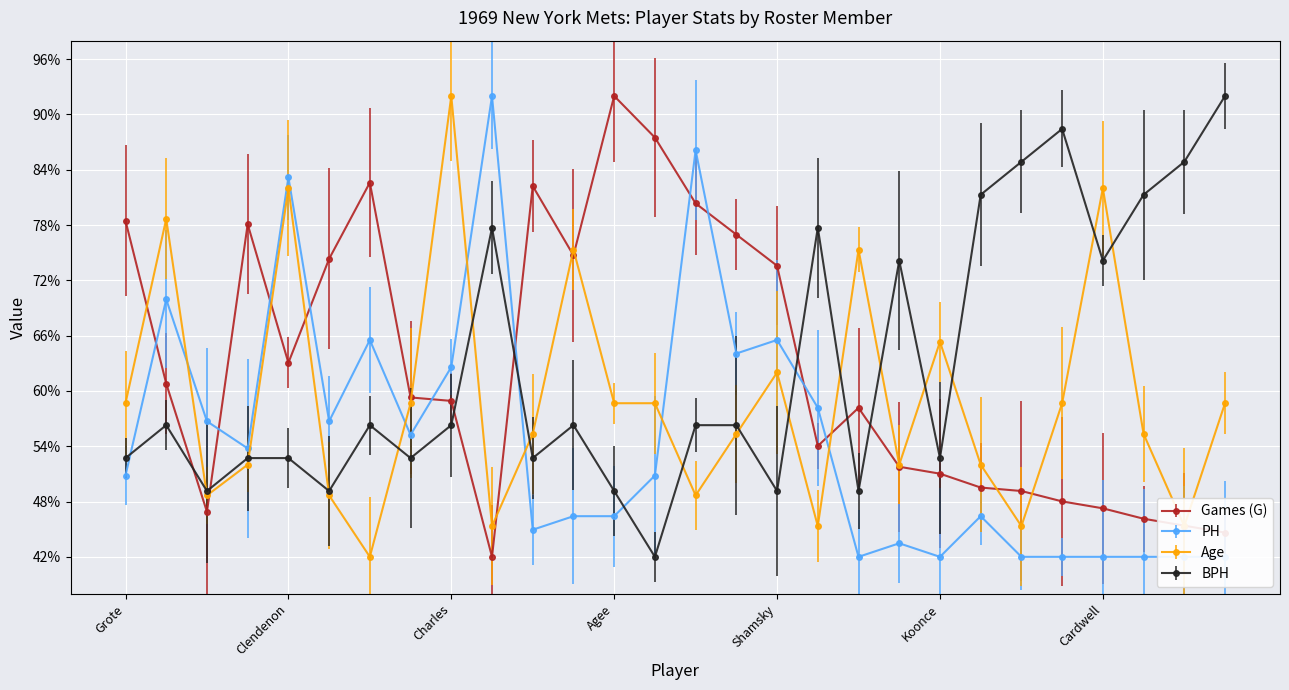

True or false: Age and Games (G) cross at least once.

True